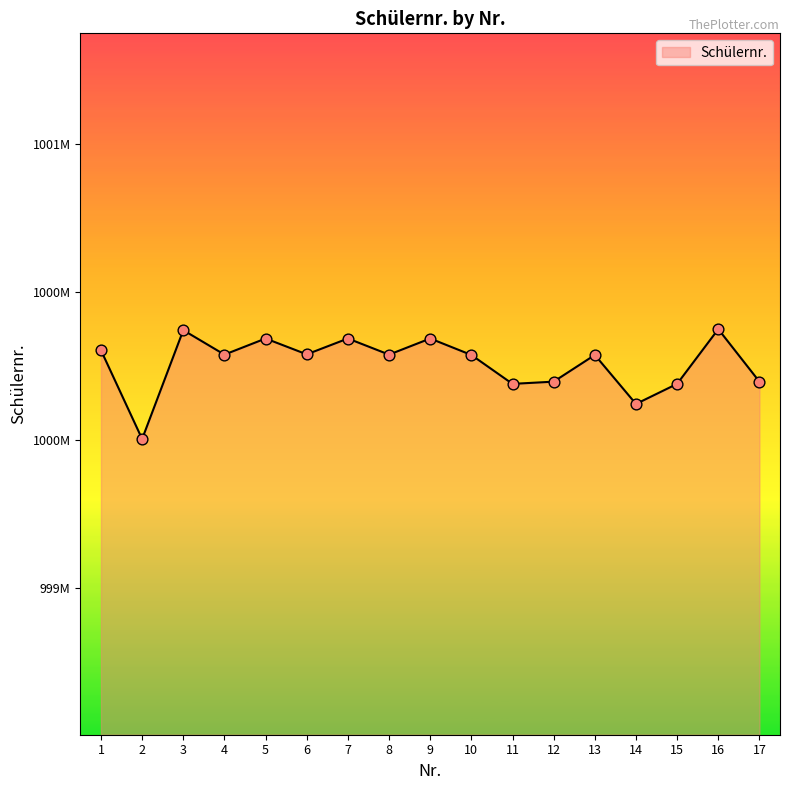

Is this an area chart (filled region under the line)?

Yes